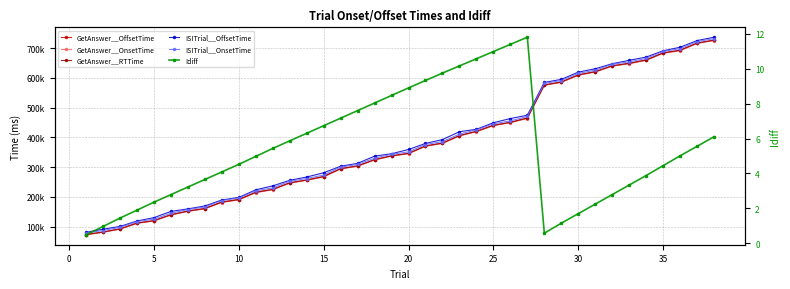

Does the chart have visible grid lines?

Yes